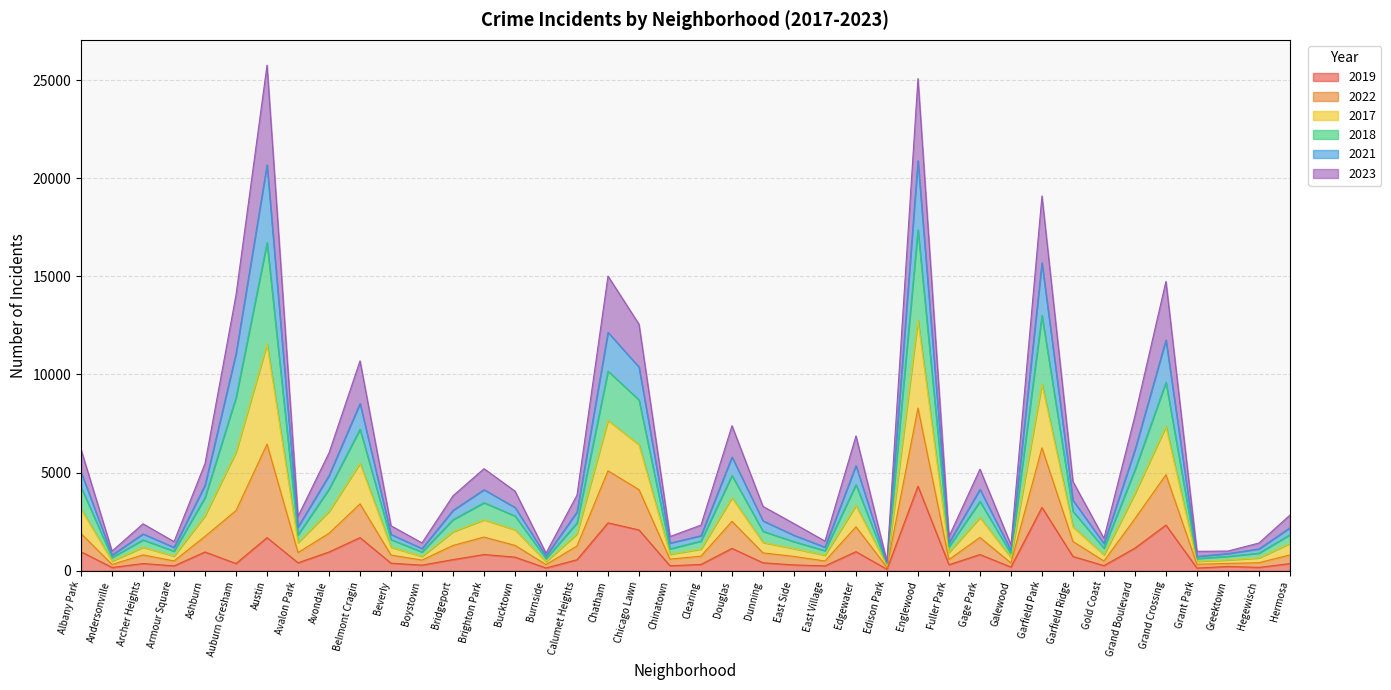

Which category has the highest value in the 2019 series?

Englewood